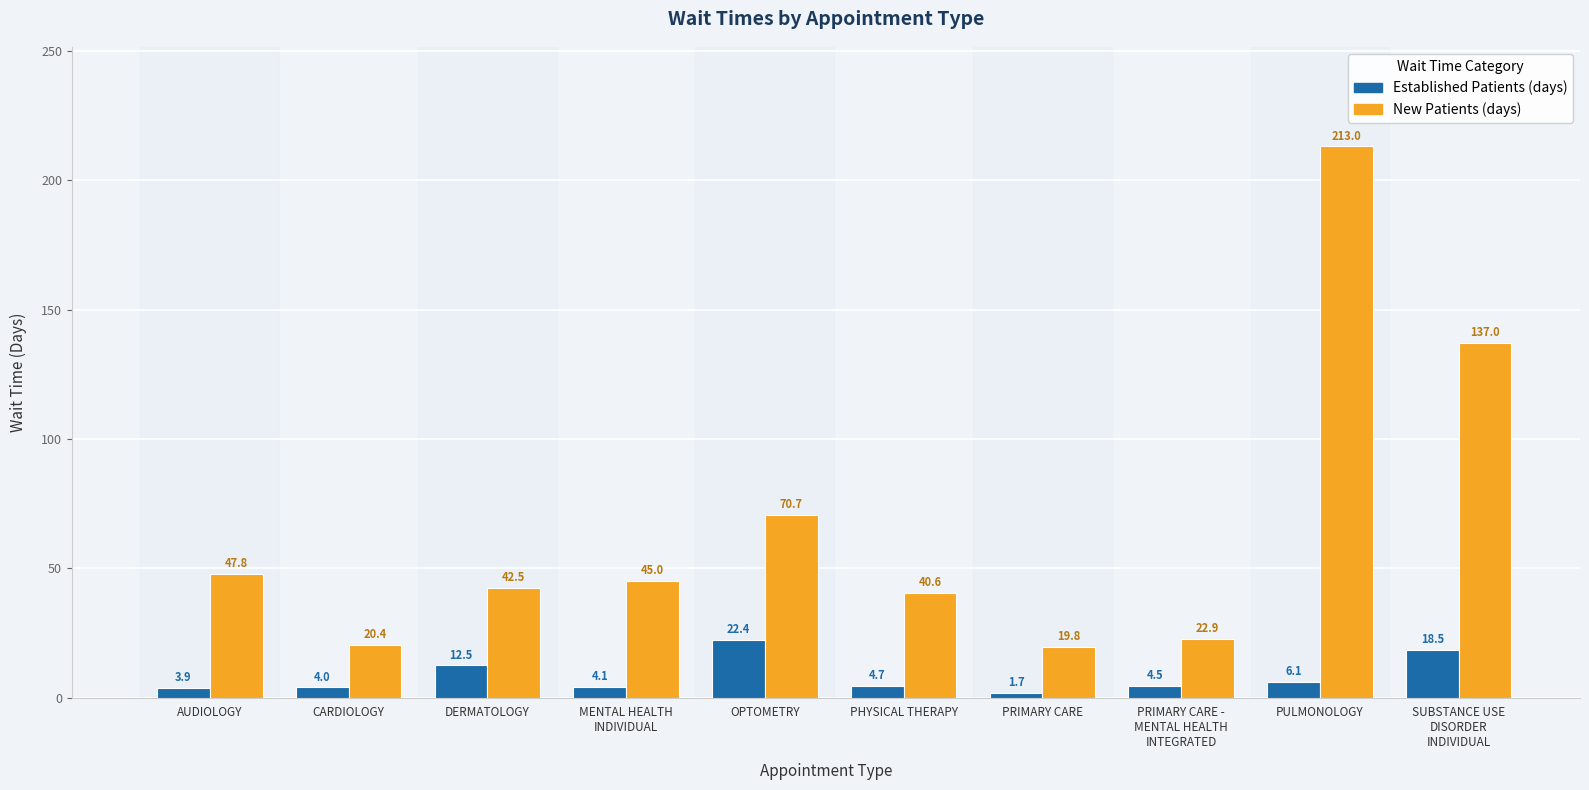

Count the number of categories in the chart.

10